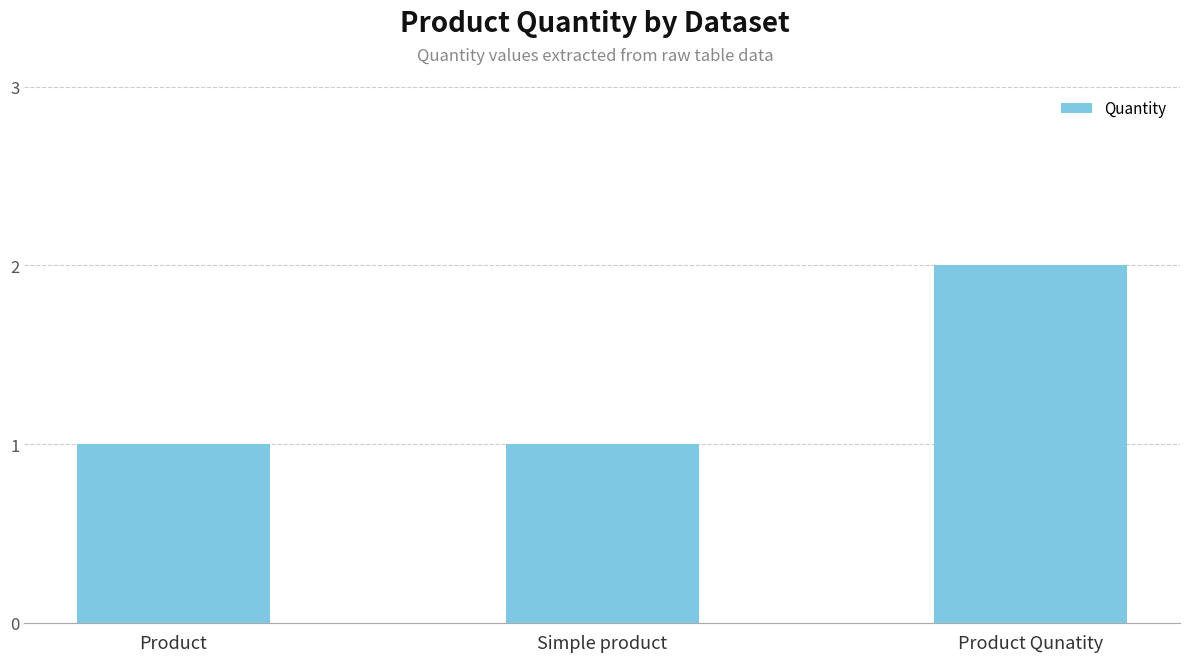

Does the chart contain stacked bars?

No